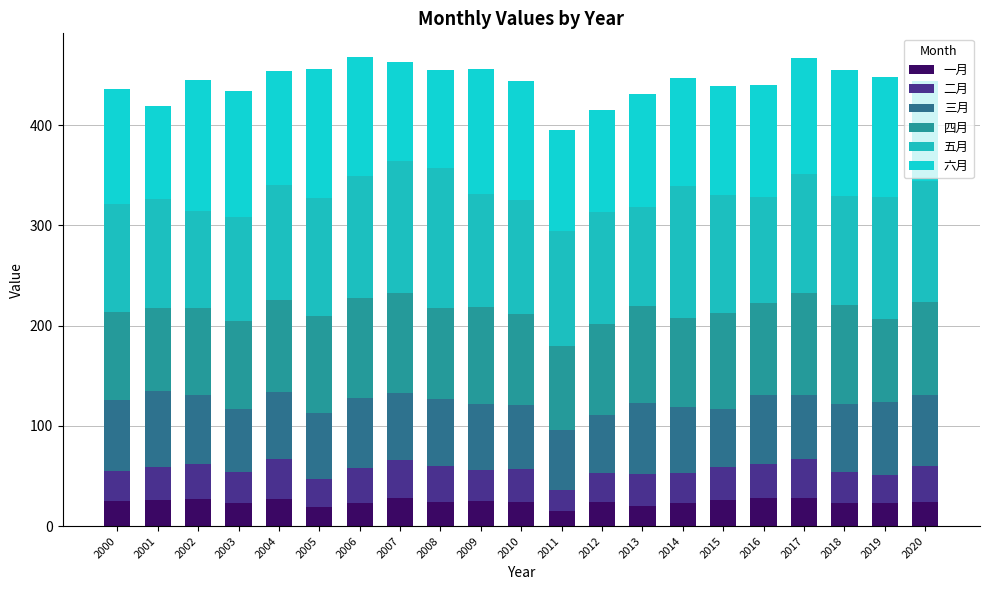

How many categories are shown in the chart?

21